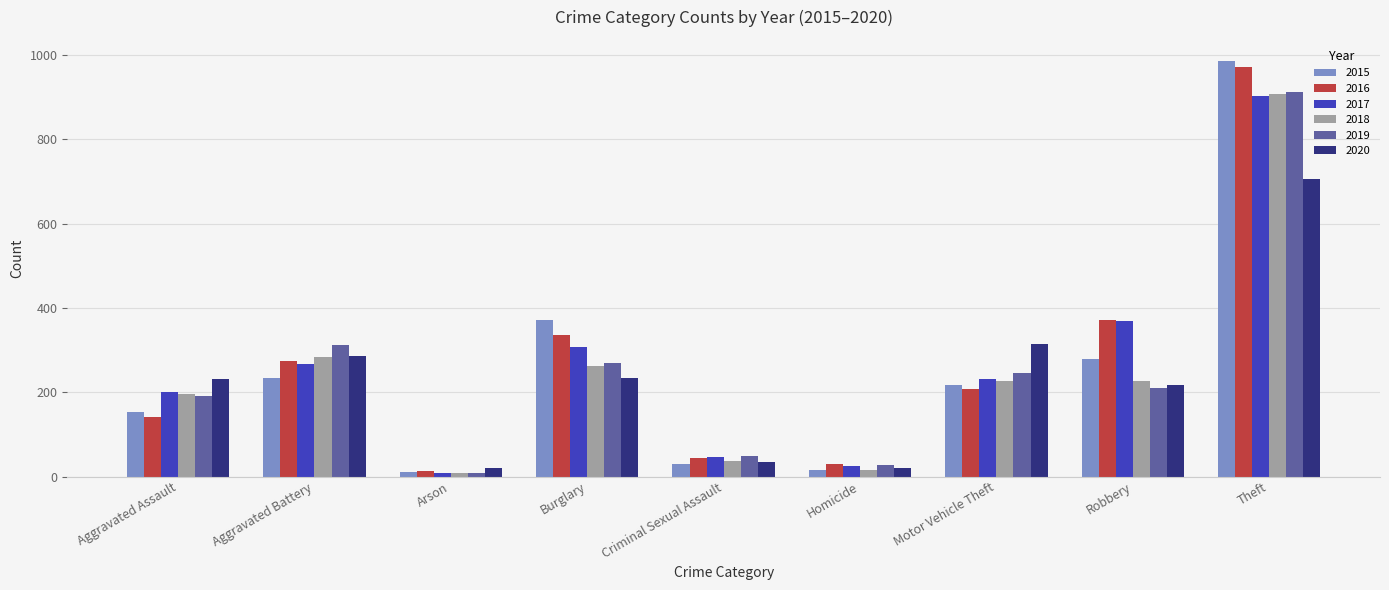

What is the sum of the 2018 values at Robbery and Arson?

236